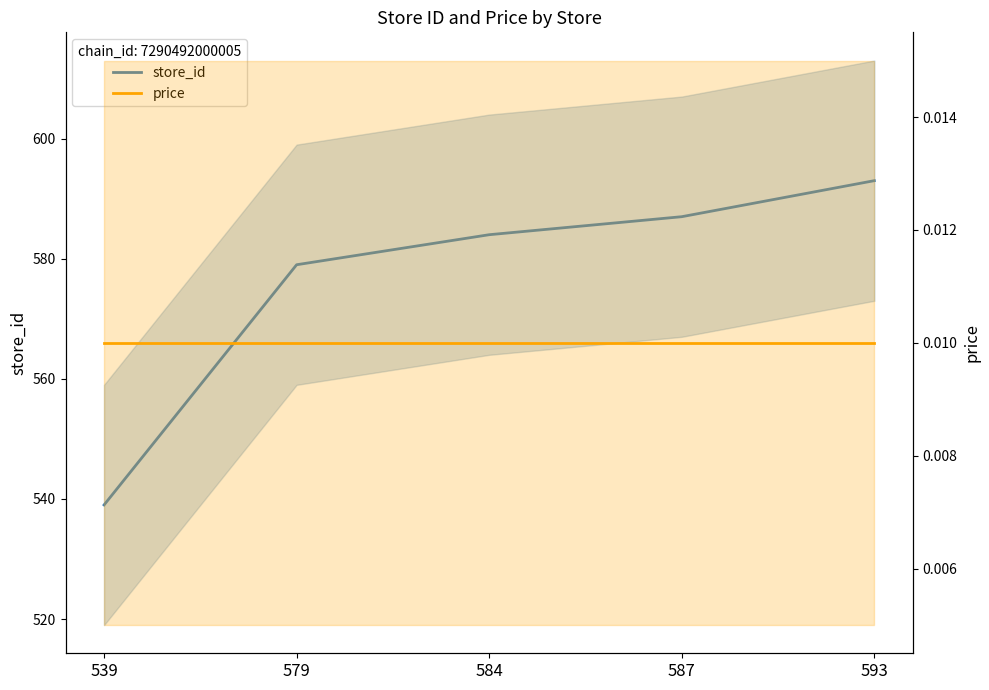

Reading left to right, transcribe all the data shown in this chart.

store_id: 539.0	579.0	584.0	587.0	593.0
price: 0.0	0.0	0.0	0.0	0.0